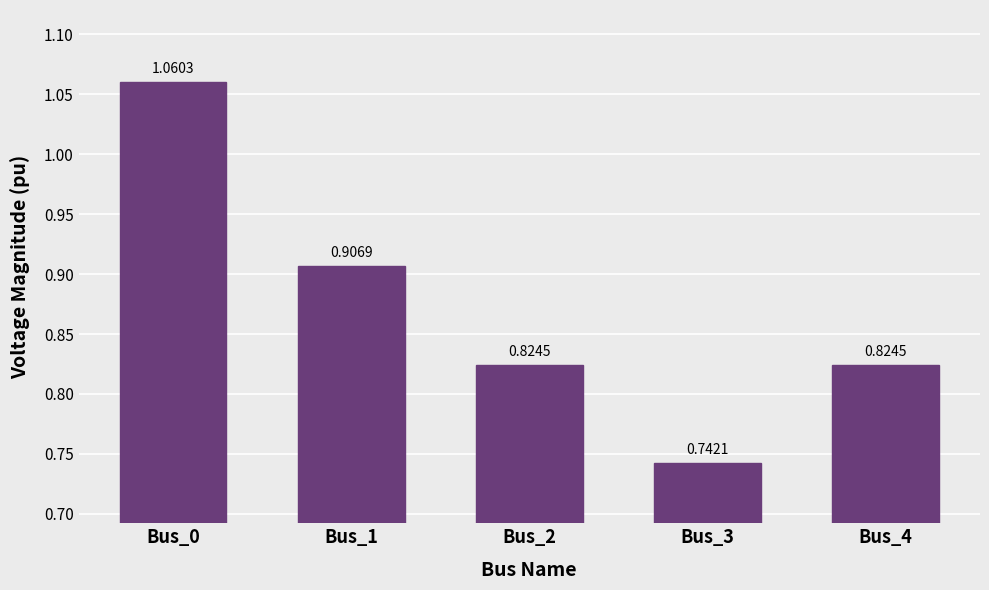

What is the difference between the maximum and minimum values?

0.3